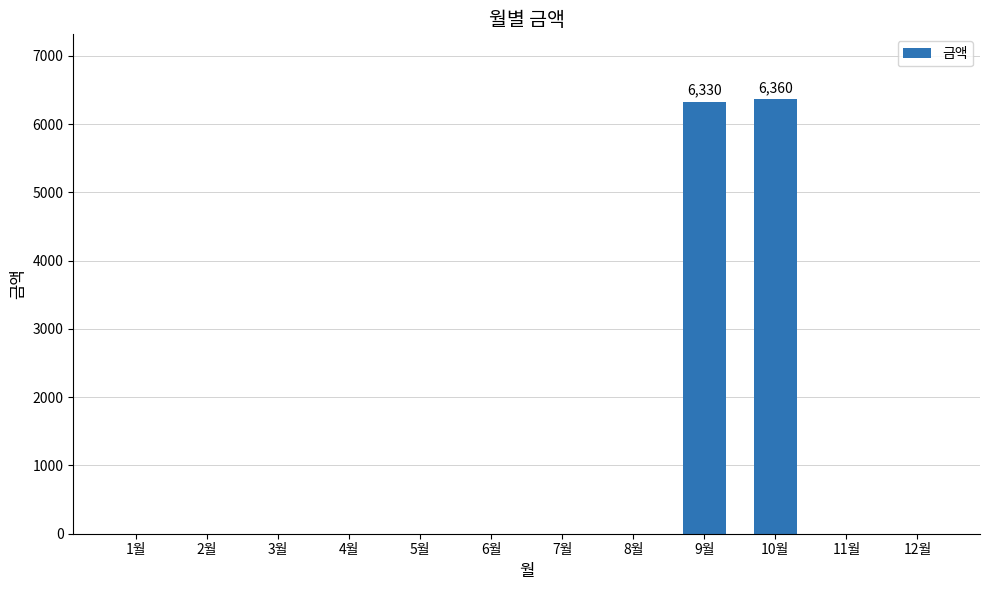

Reading left to right, extract all data points from this chart.

1월=0	2월=0	3월=0	4월=0	5월=0	6월=0	7월=0	8월=0	9월=6330	10월=6360	11월=0	12월=0